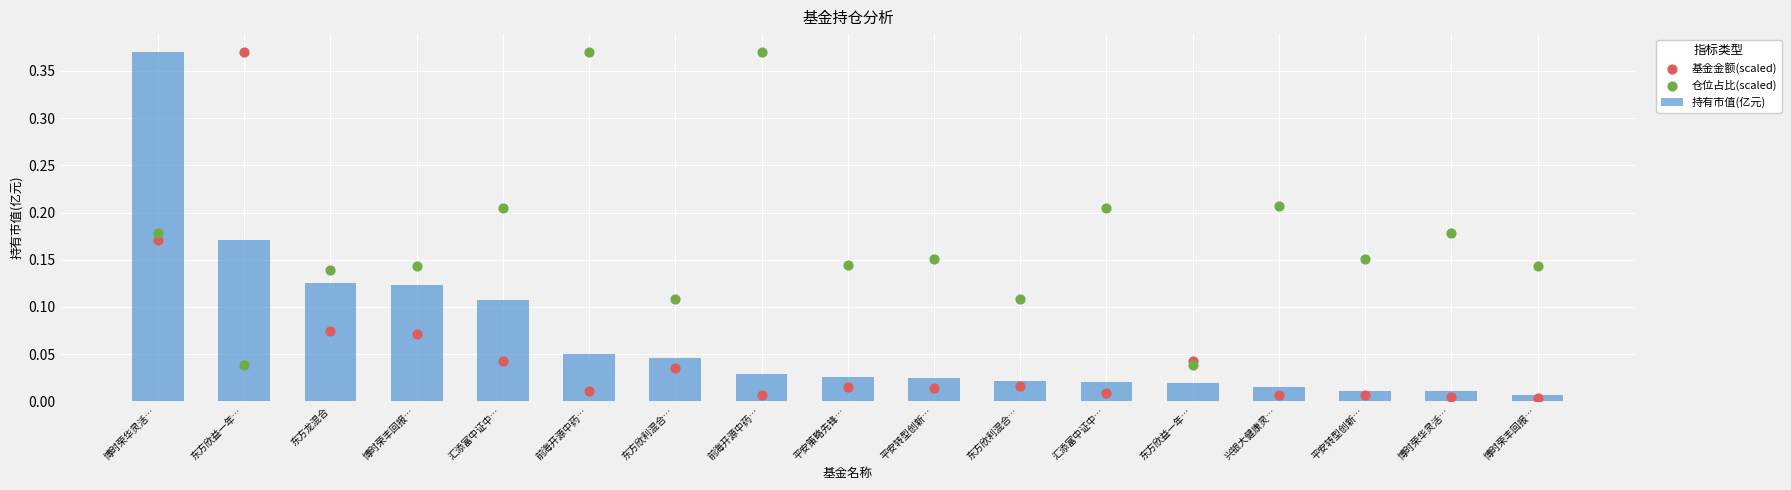

Which series has the largest total across all categories?

仓位占比(scaled)